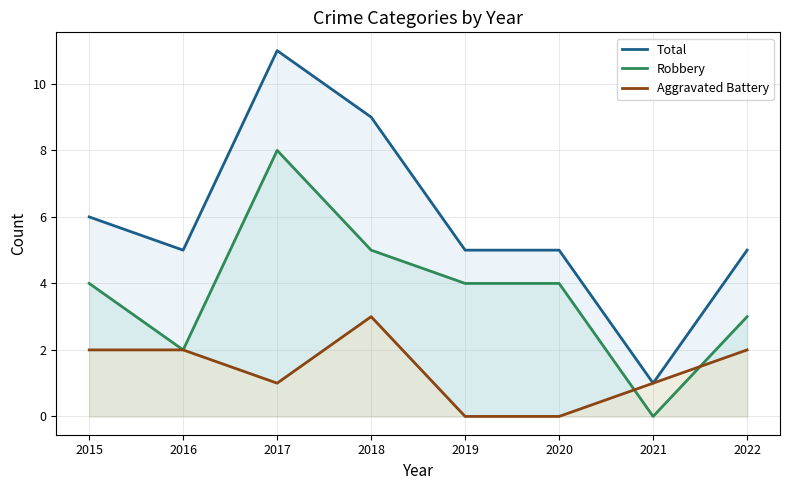

At how many categories does at least one series exceed 0?

8